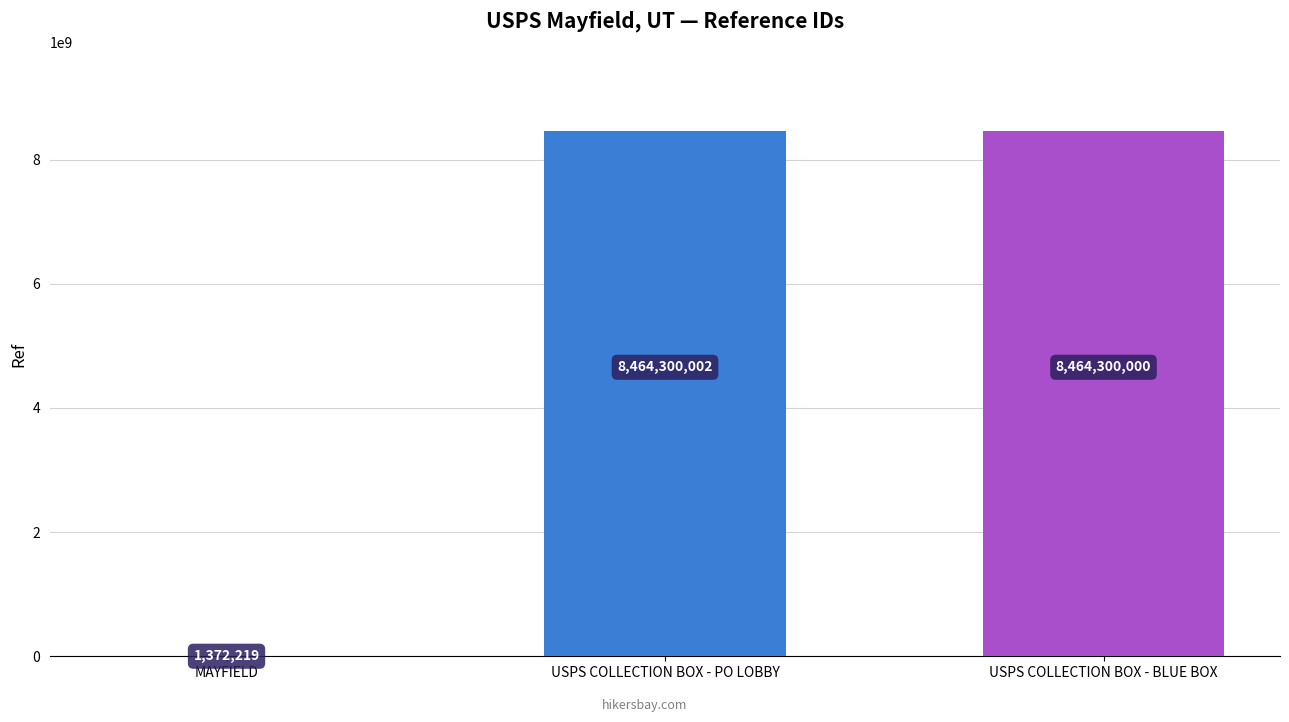

What is the sum of all values?

16929972221